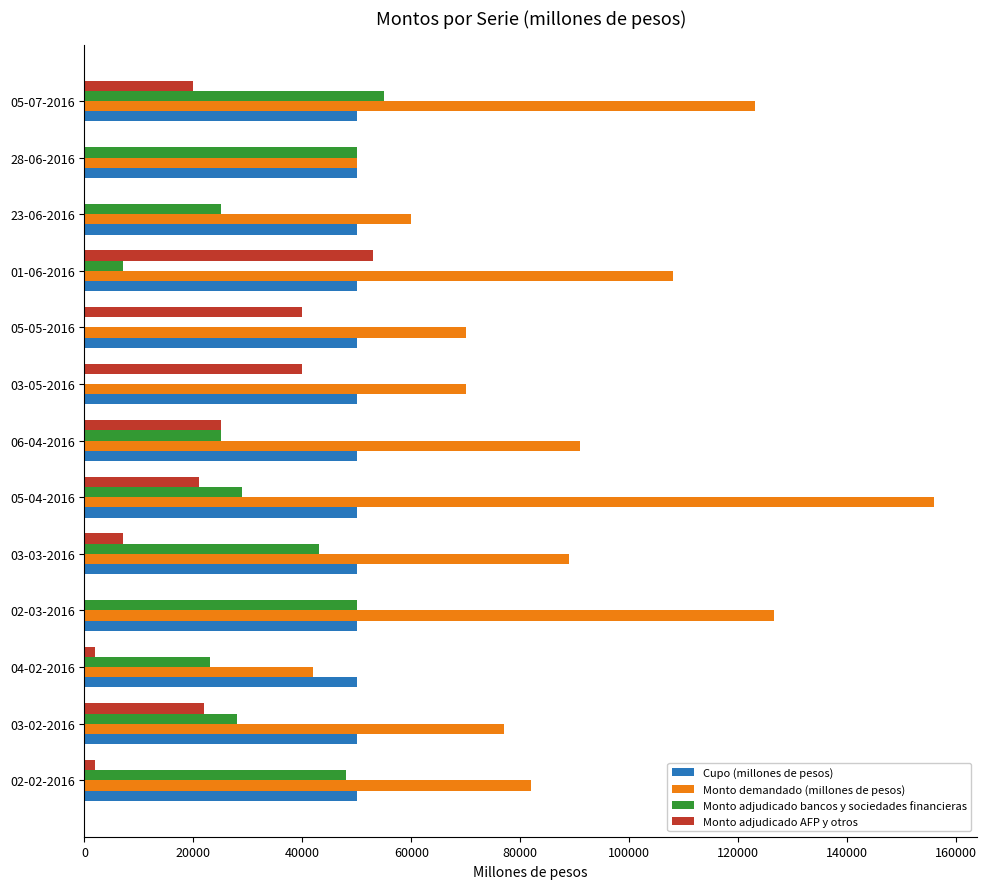

Between 04-02-2016 and 03-05-2016, which series saw the biggest shift?

Monto adjudicado AFP y otros